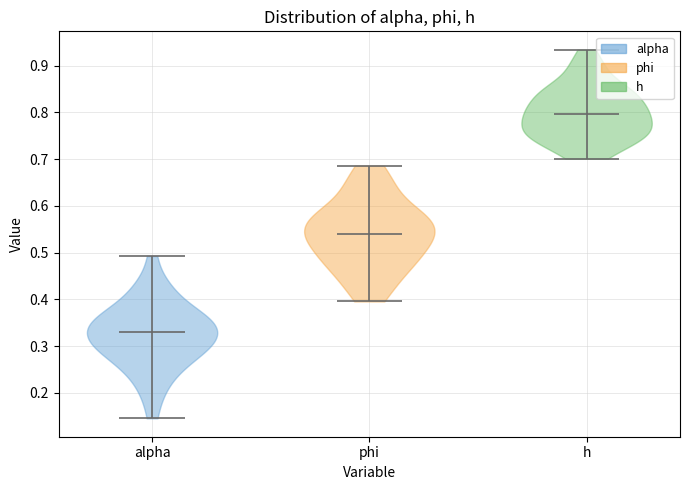

Reading left to right, read every violin against the y-axis: where its median line is, and the lowest and highest points it reaches. The values are not printed on the chart, so give them approximately, as read against the axis.

alpha: median line 0.33, lowest point 0.15, highest point 0.49
phi: median line 0.54, lowest point 0.40, highest point 0.69
h: median line 0.80, lowest point 0.70, highest point 0.93